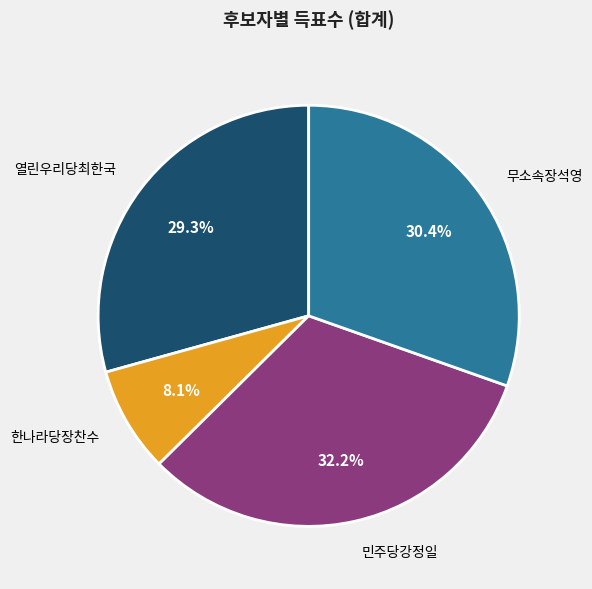

The 무소속장석영 slice represents 30% of the pie. True or false?

True